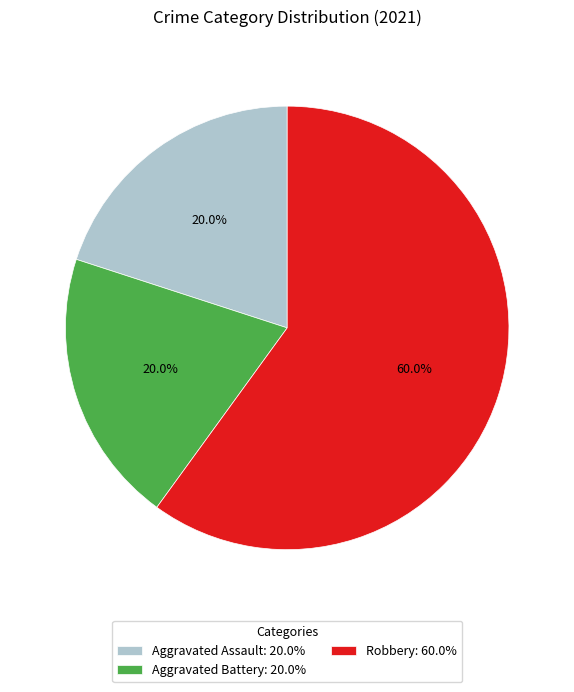

Which slice represents more than half of the pie?

Robbery: 60.0%